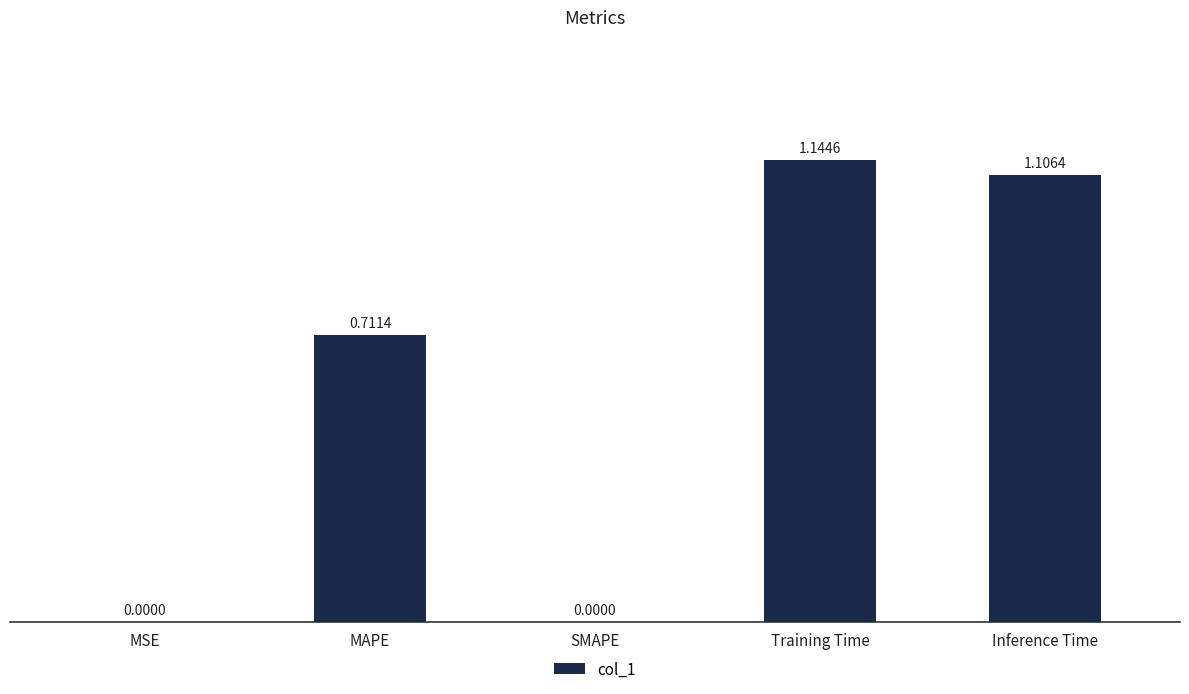

Which label corresponds to the largest value in the chart?

Training Time